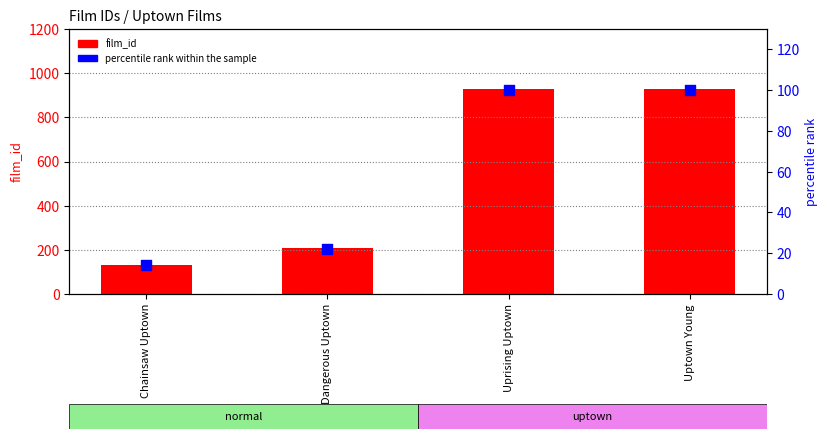

Which series reaches the minimum Y coordinate?

percentile rank within the sample